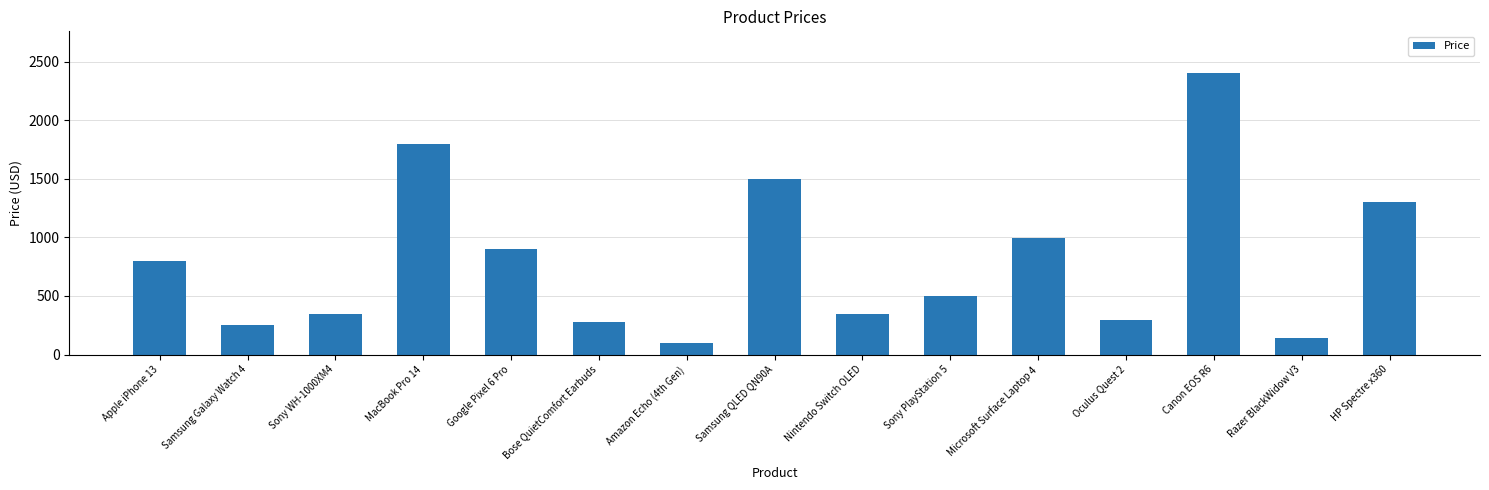

Reading left to right, extract all data points from this chart.

Apple iPhone 13=799	Samsung Galaxy Watch 4=249	Sony WH-1000XM4=349	MacBook Pro 14=1799	Google Pixel 6 Pro=899	Bose QuietComfort Earbuds=279	Amazon Echo (4th Gen)=99	Samsung QLED QN90A=1499	Nintendo Switch OLED=349	Sony PlayStation 5=499	Microsoft Surface Laptop 4=999	Oculus Quest 2=299	Canon EOS R6=2399	Razer BlackWidow V3=139	HP Spectre x360=1299